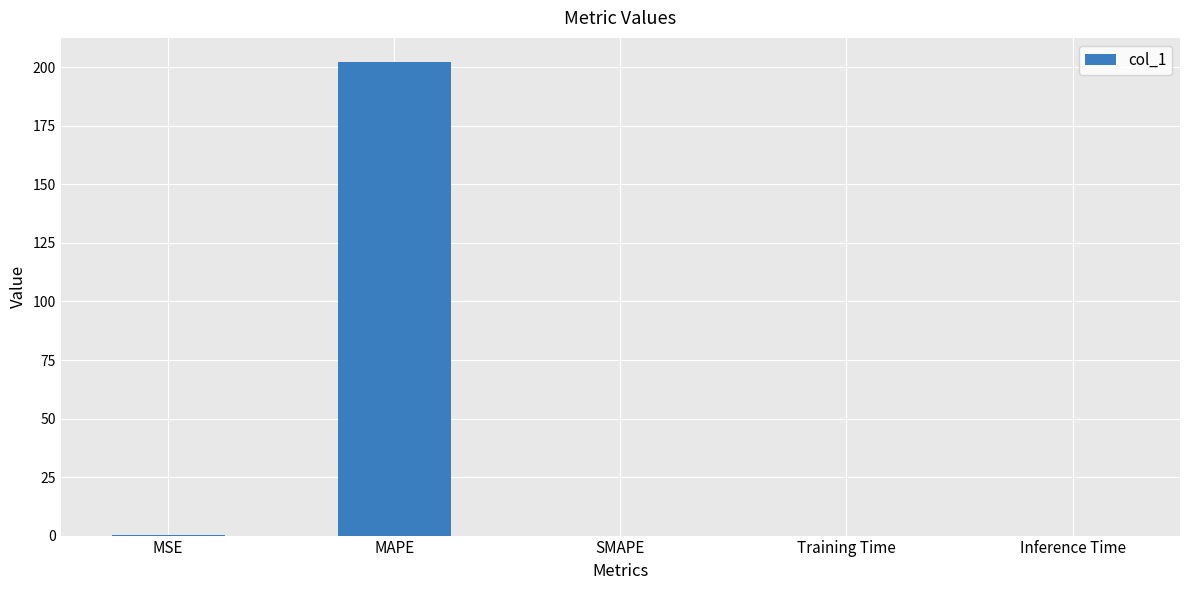

What is the sum of the values at SMAPE and MAPE?

202.5